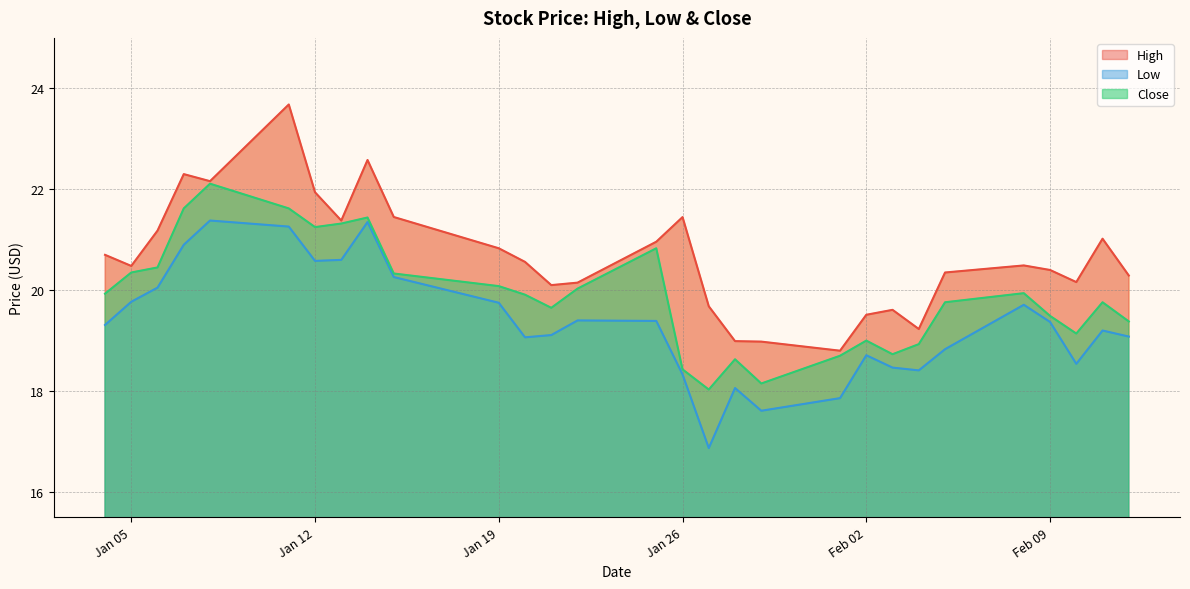

What is the difference between the highest and lowest values at 2021-01-20?

1.5